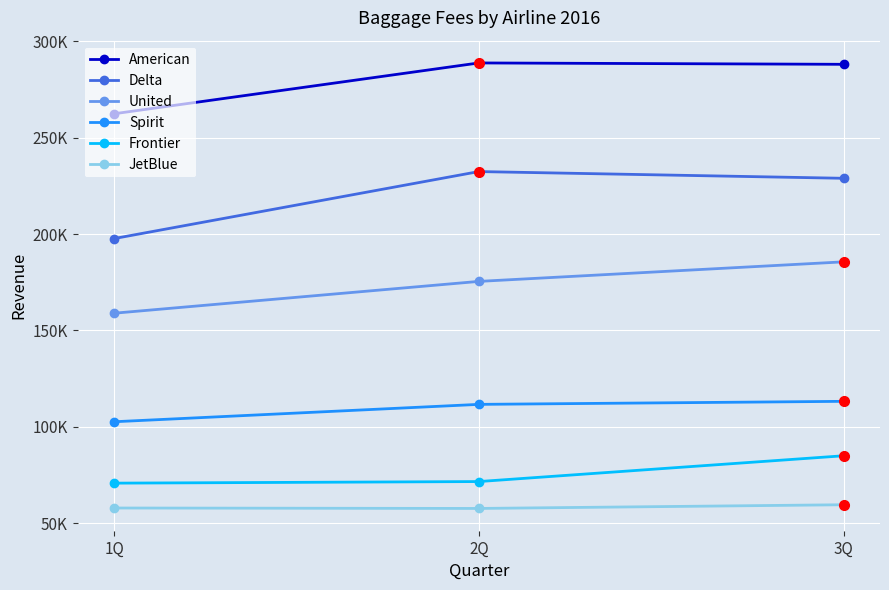

The Delta series shows 297796.1 at 1Q. True or false?

False